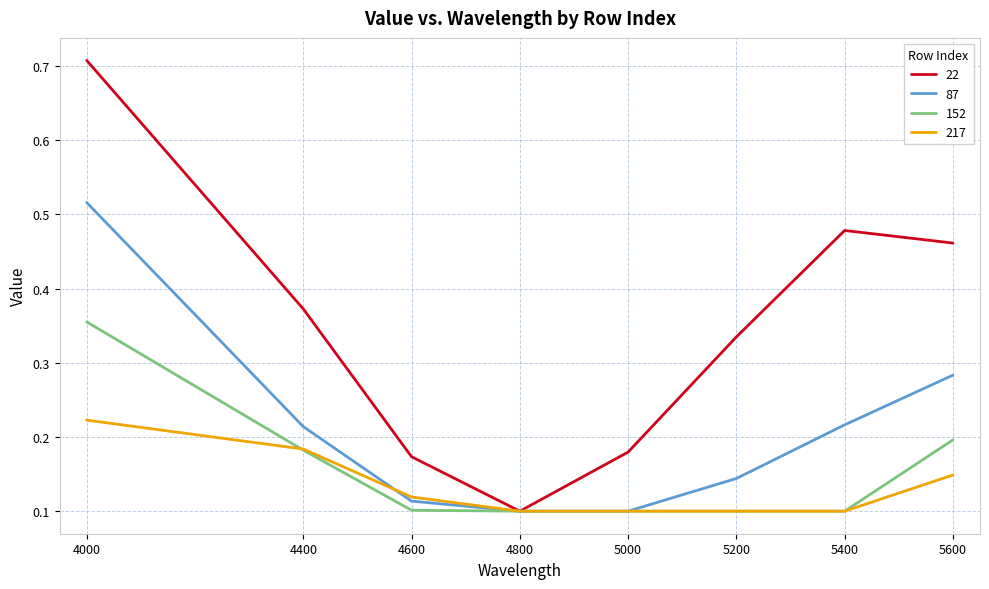

Between 4800 and 5200, which series saw the biggest shift?

22